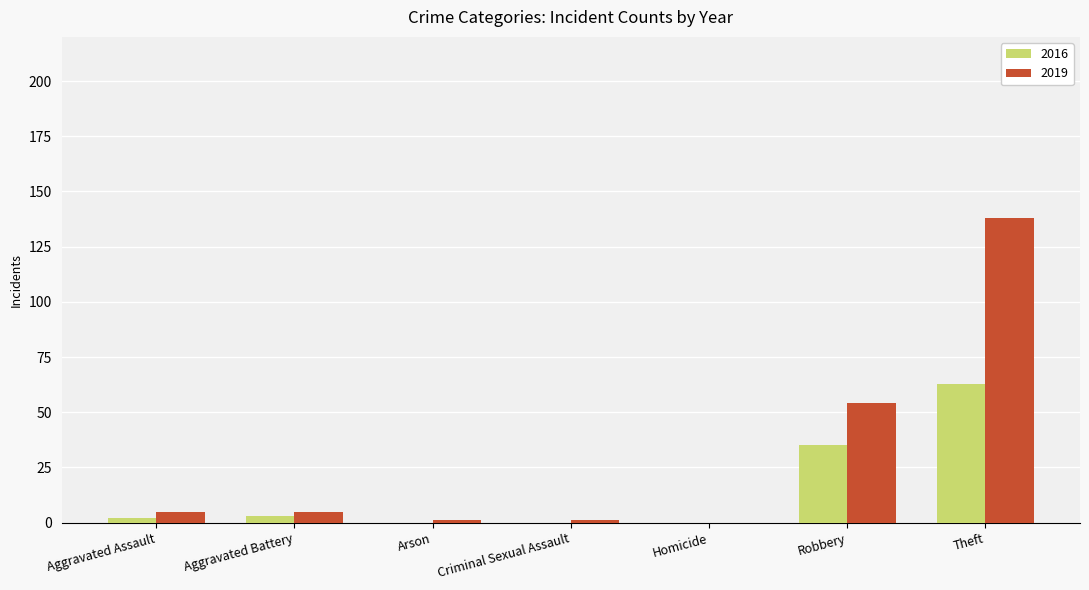

What is the maximum value for 2019?

138